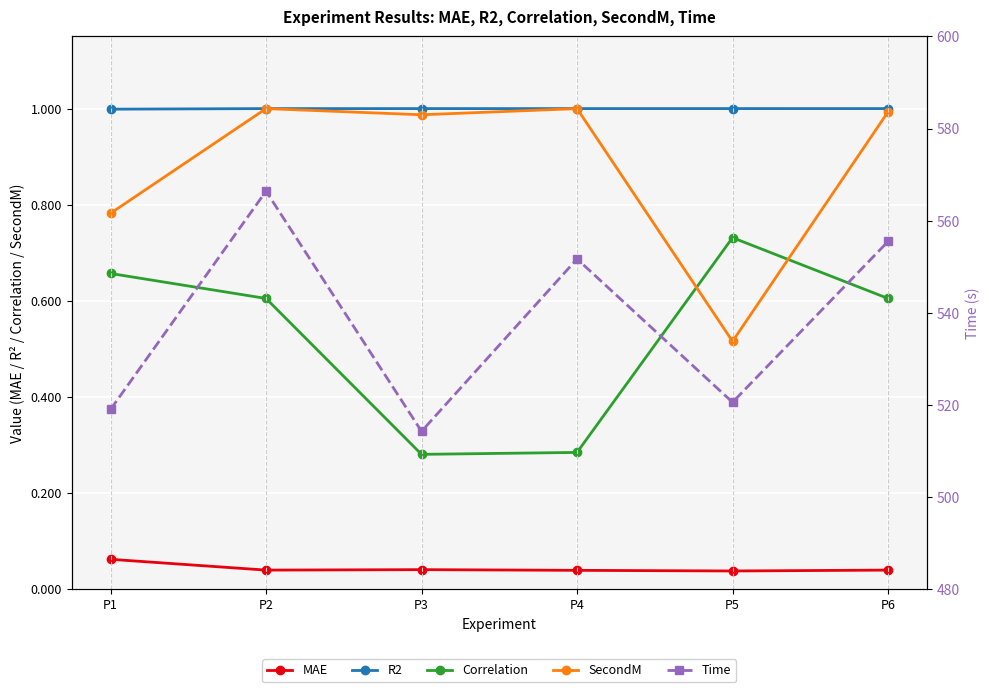

What is the difference between the Correlation values at P2 and P1?

0.1